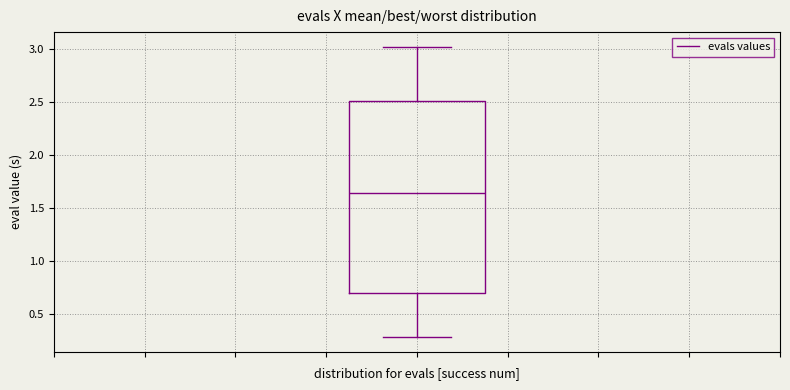

Where is the upper edge of the box on the y-axis? The values are not printed on the chart, so give them approximately, as read against the axis.

2.50